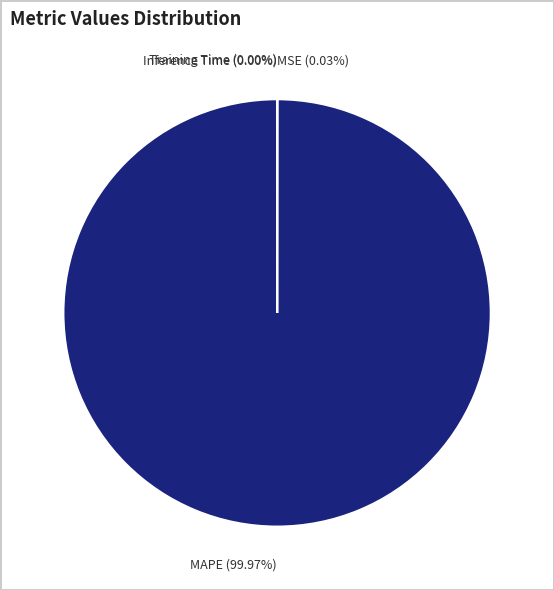

Which category has the biggest portion of the pie?

MAPE